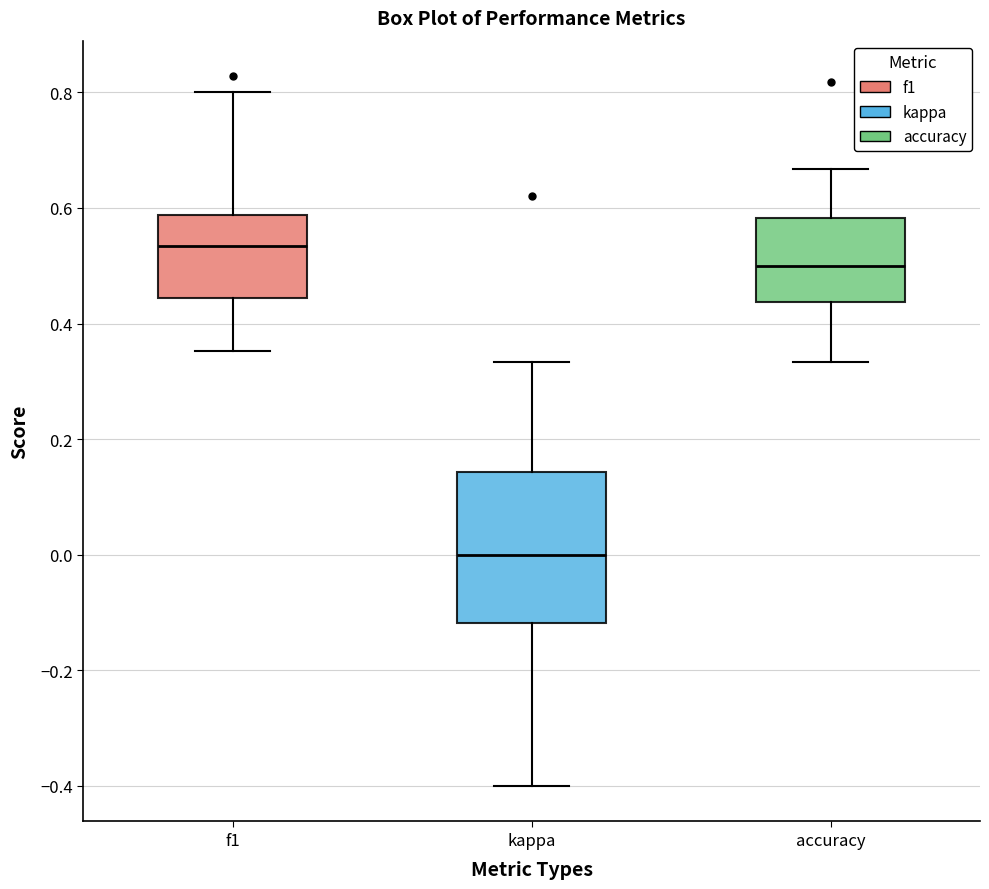

Reading left to right, read every box against the y-axis: the position of its median line, the range the box covers, and the ends of its whiskers. The values are not printed on the chart, so give them approximately, as read against the axis.

f1: median 0.54, box 0.44 to 0.58, whiskers 0.36 to 0.80
kappa: median 0.00, box -0.12 to 0.14, whiskers -0.40 to 0.34
accuracy: median 0.50, box 0.44 to 0.58, whiskers 0.34 to 0.66